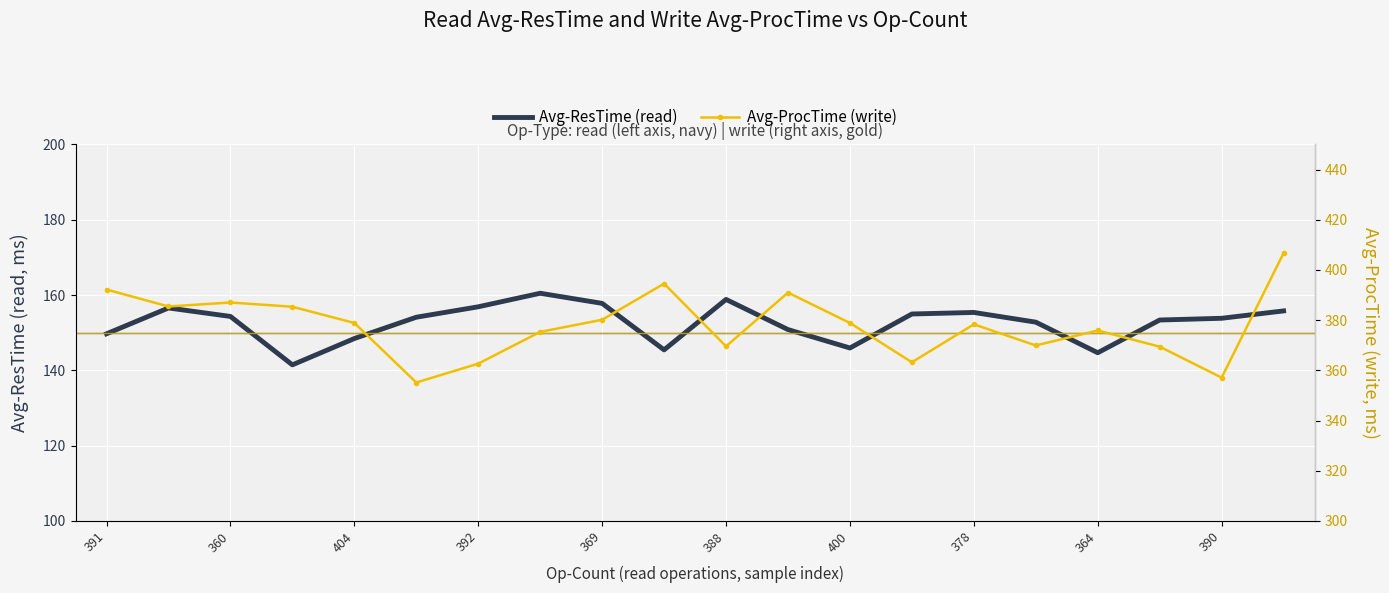

At which label does Avg-ProcTime (write) first exceed 378?

391